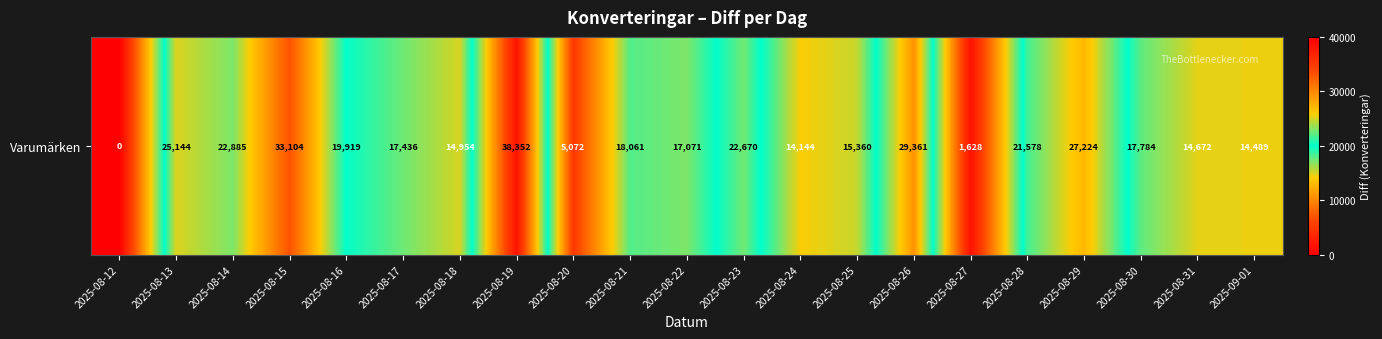

How many series are shown in this chart?

1